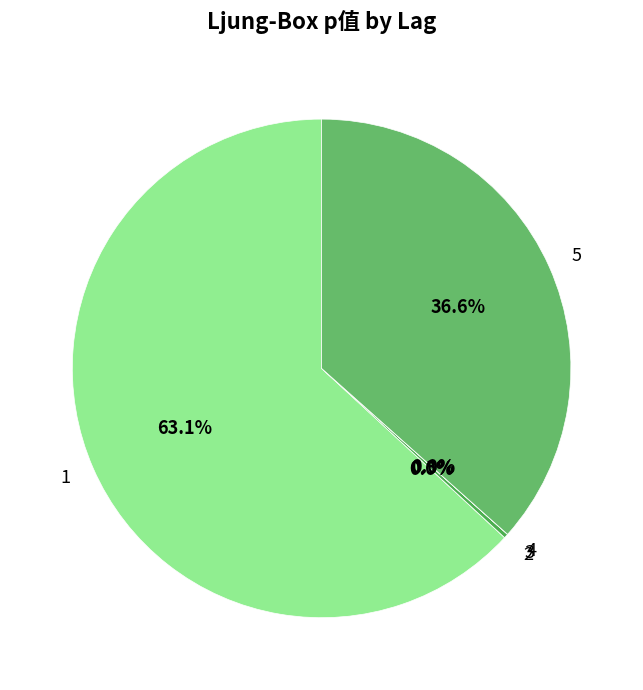

Which category has the smallest portion of the pie?

2